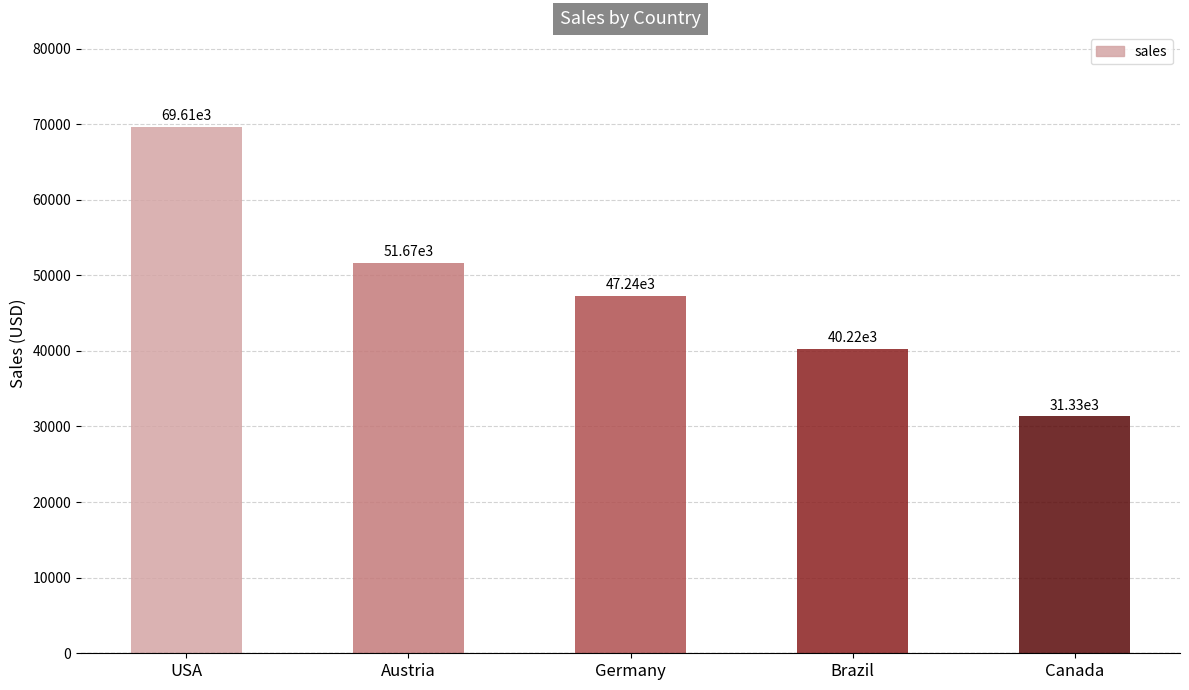

True or false: the data shows 31326.3 at Canada.

True